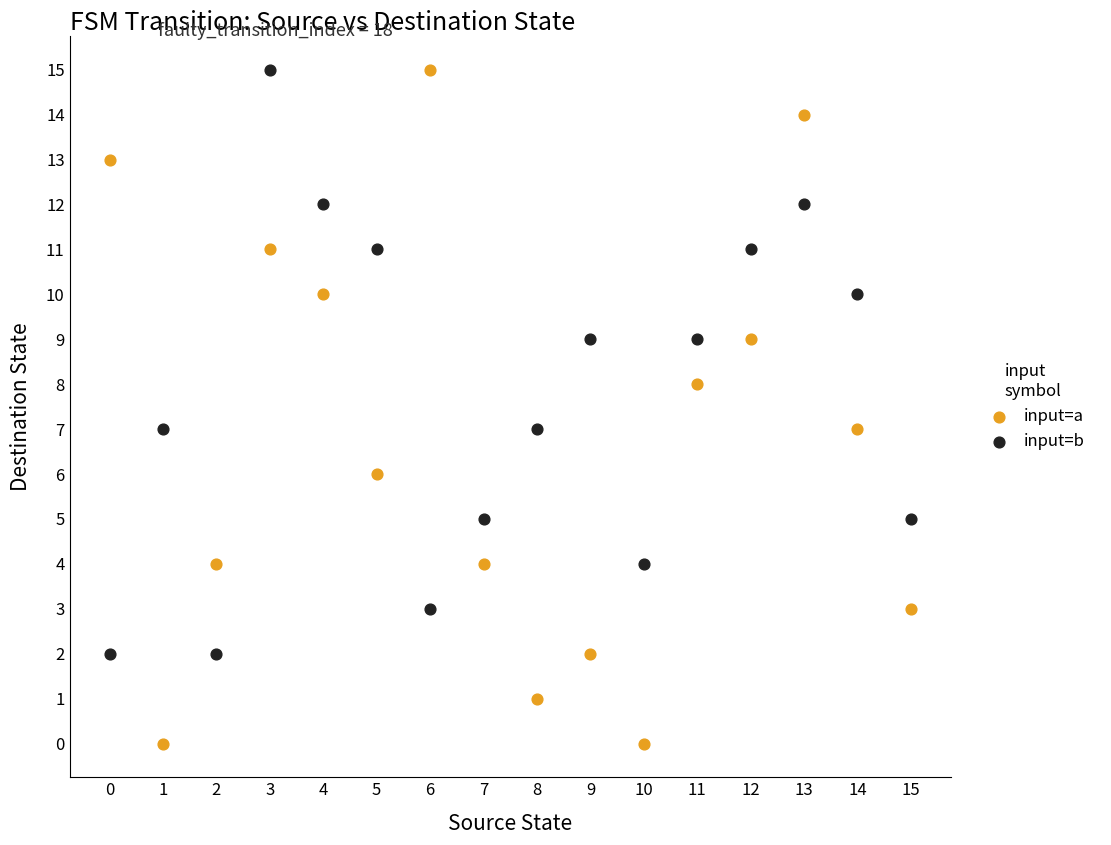

Which series has the widest spread of Y values?

input=a